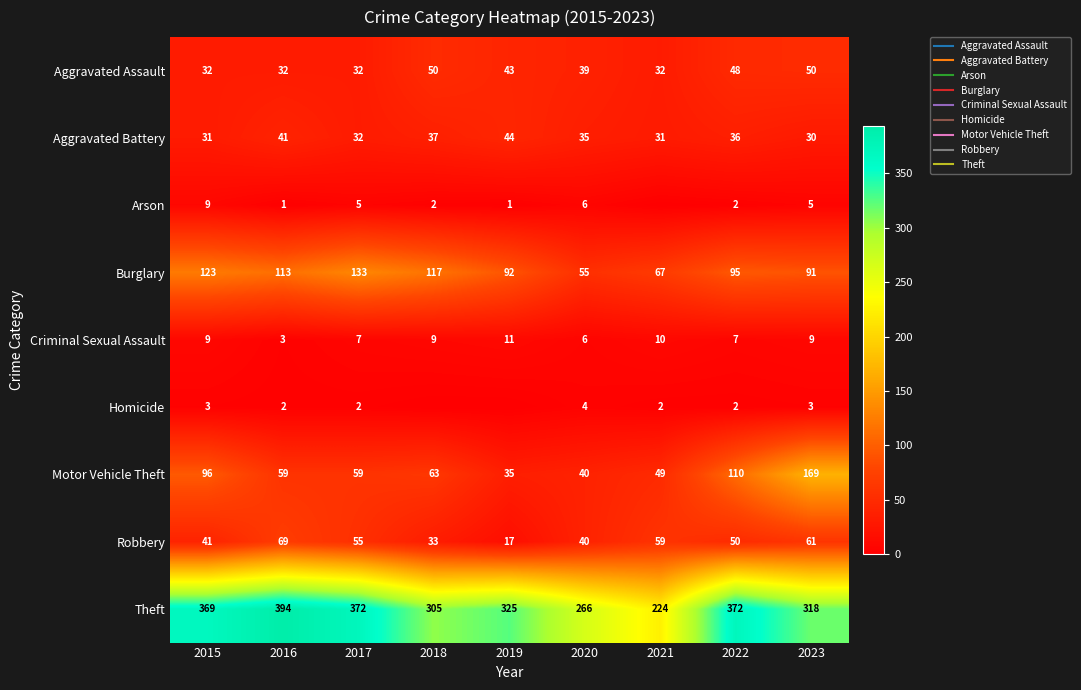

What is the difference between the Aggravated Assault values at 2021 and 2020?

7